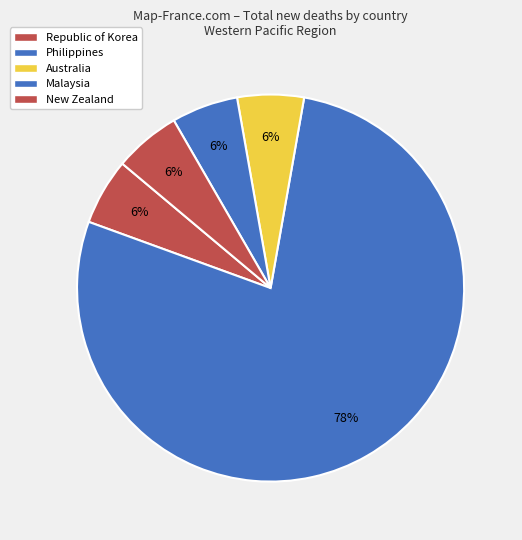

How many segments does this pie chart have?

5